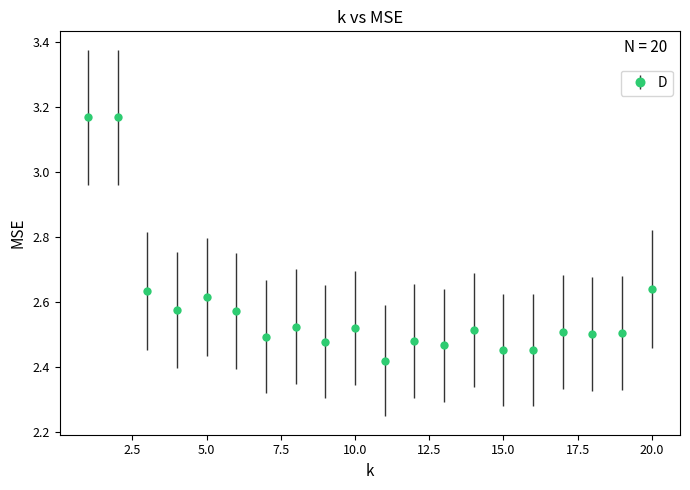

What is the difference between the maximum and minimum values?

0.7